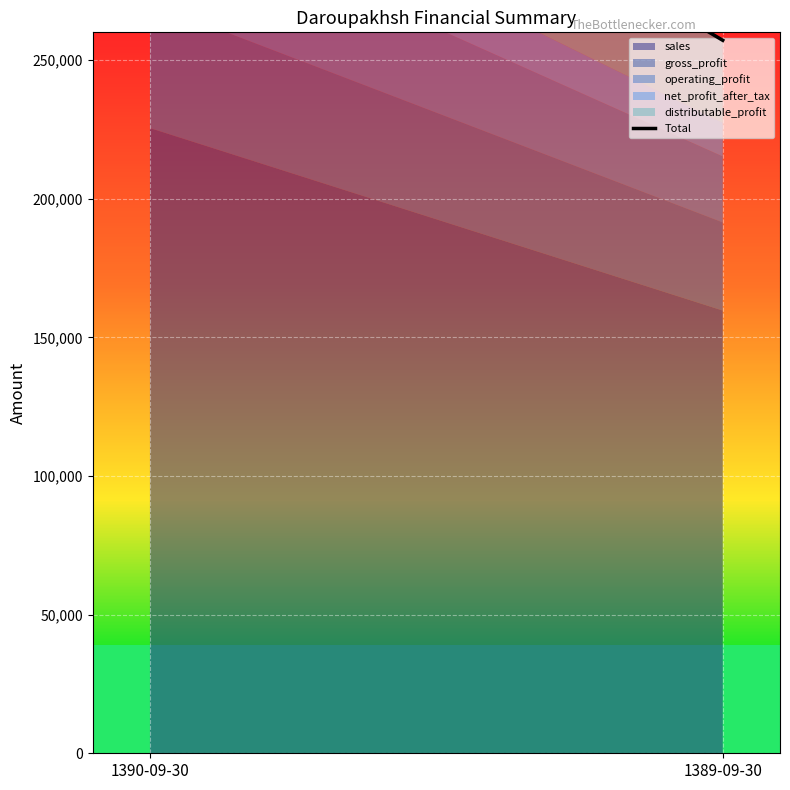

The chart shows a value of 379587 at 1390-09-30. True or false?

True